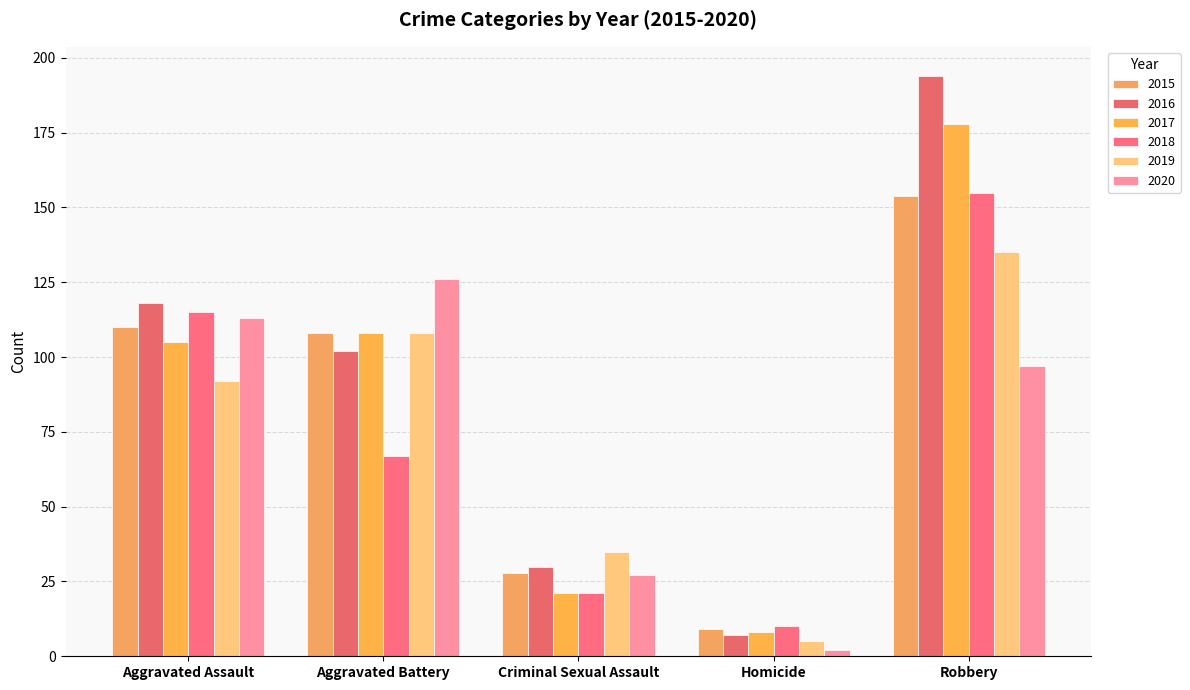

What are all the series names shown in the legend?

2015, 2016, 2017, 2018, 2019, 2020